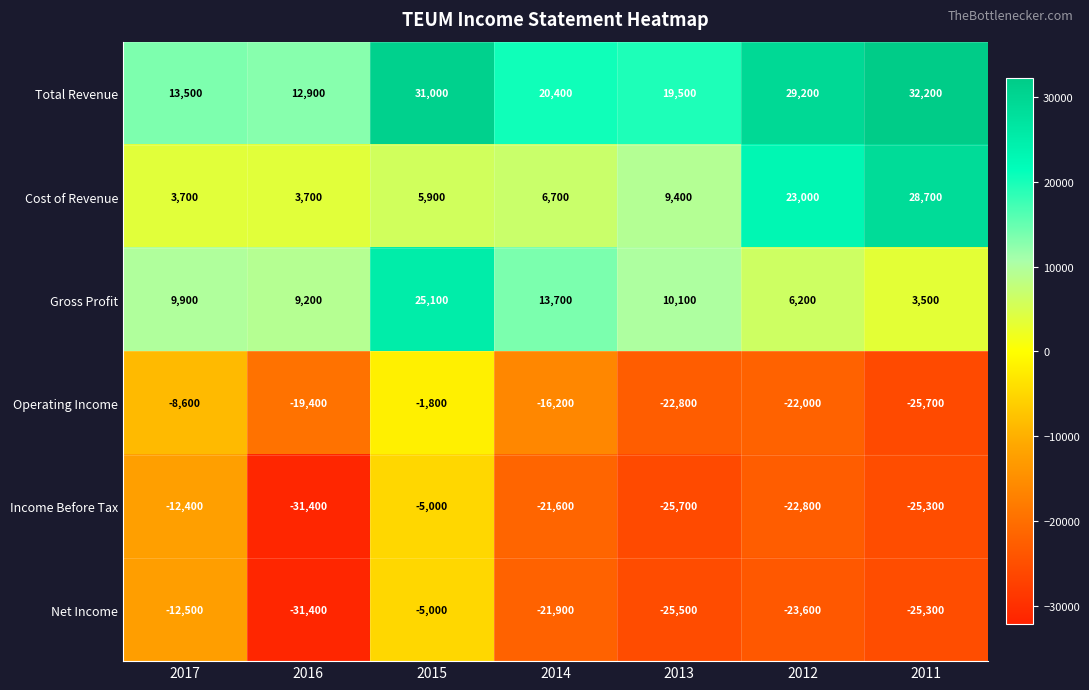

At which category is the sum across all series the highest?

2015